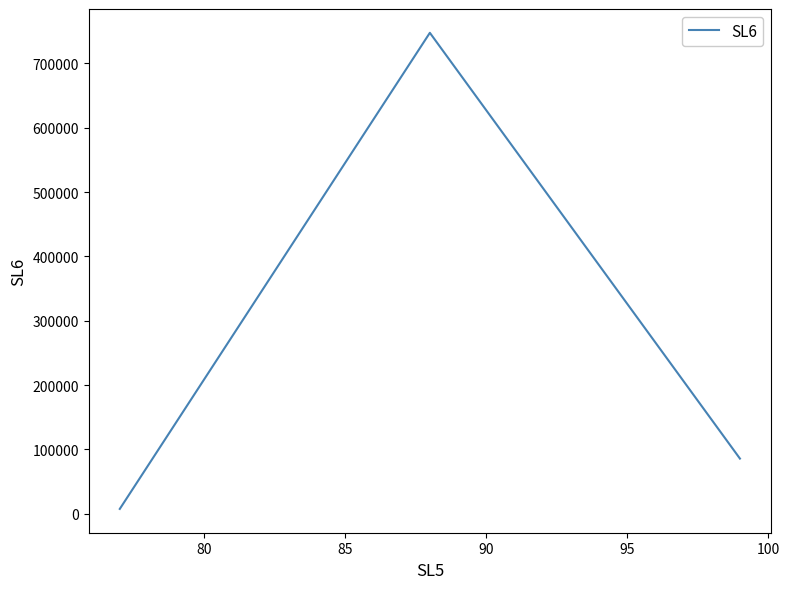

What is the difference between the maximum and minimum values?

739964